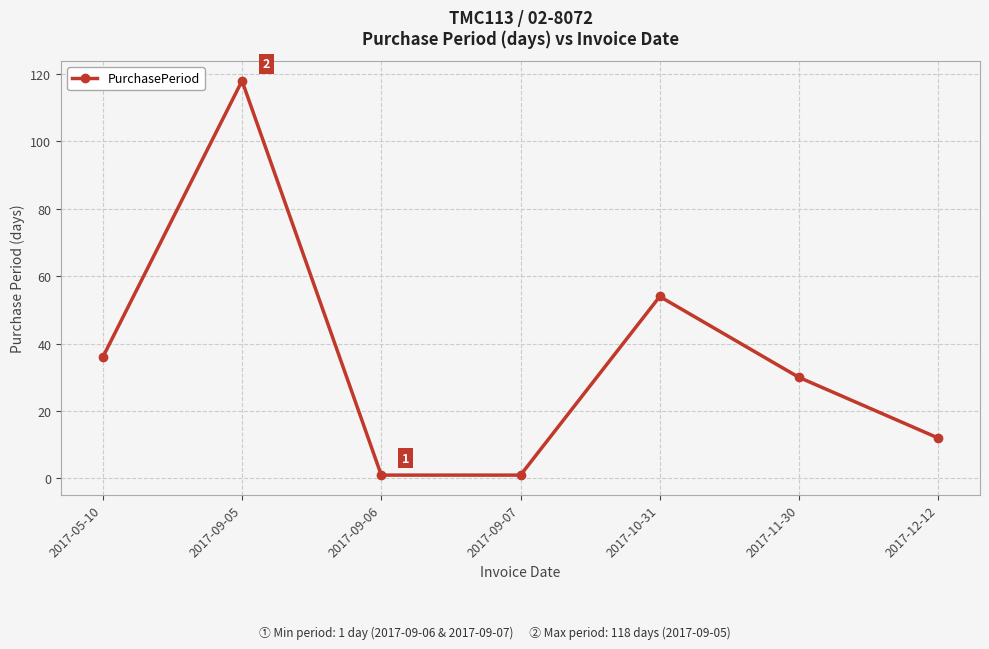

Read the value at 2017-05-10, to the nearest 10.

40